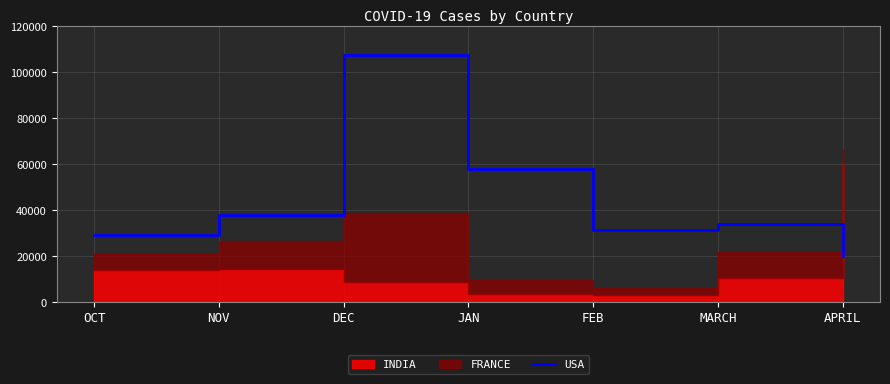

True or false: the data shows 20079 at APRIL.

True